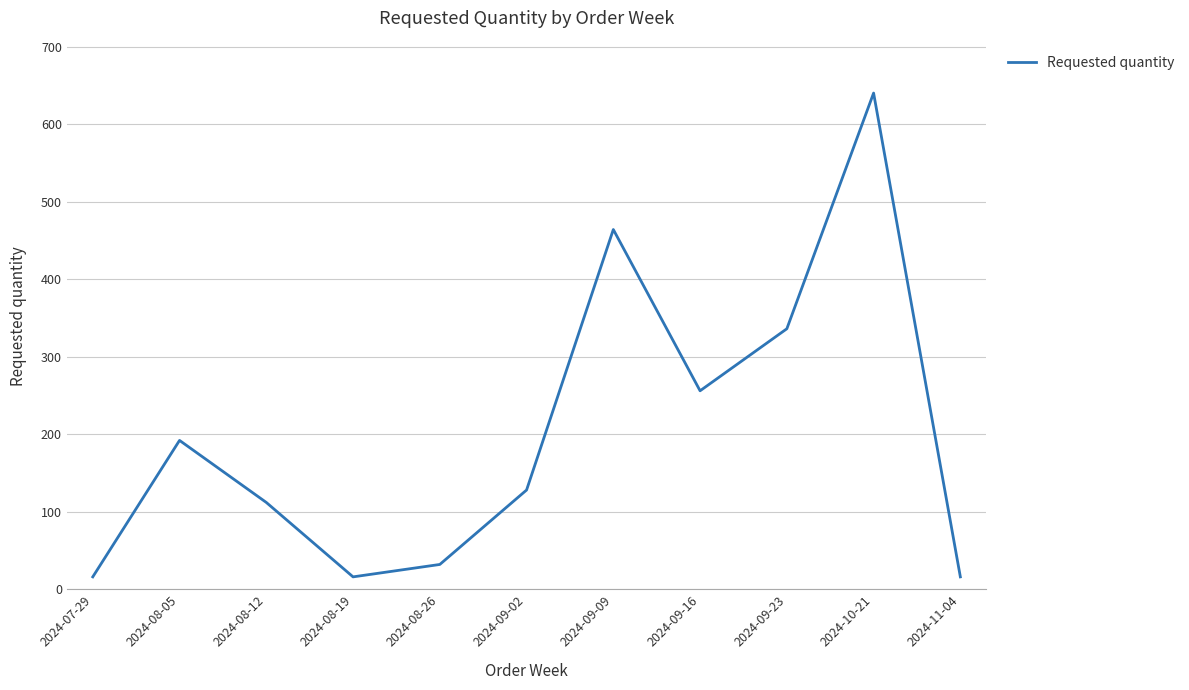

The value at 2024-11-04 is 16. True or false?

True